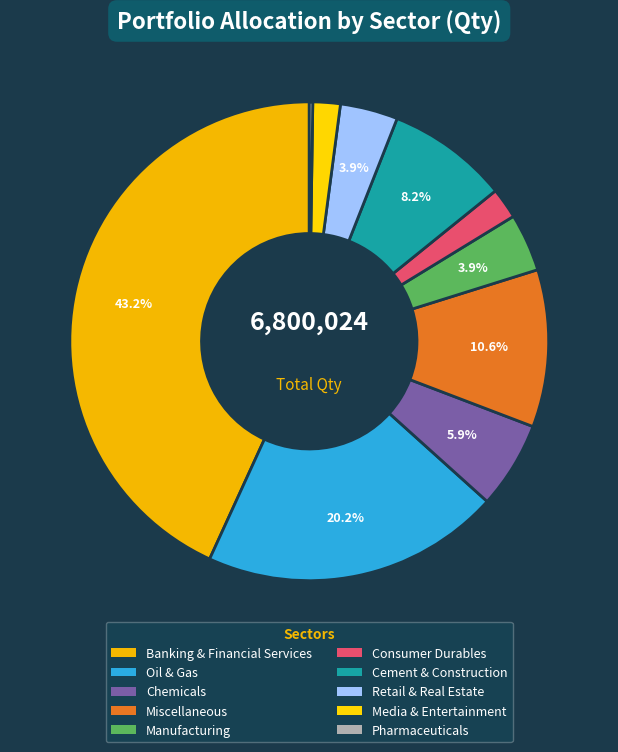

Which has a higher value, Manufacturing or Banking & Financial Services?

Banking & Financial Services